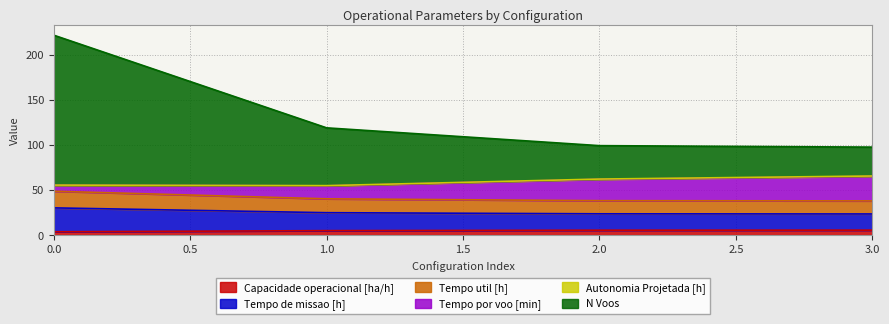

What is the difference between the maximum and minimum values in the Tempo util [h] series?

6.7